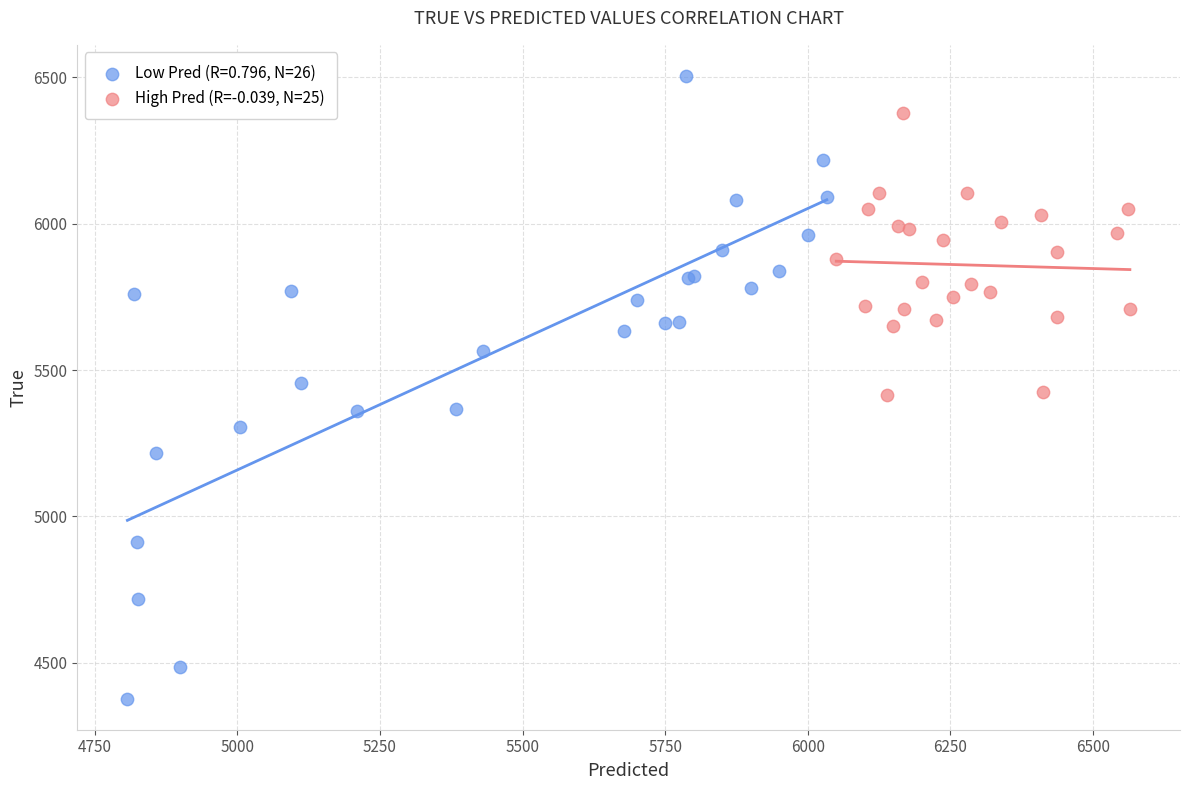

Which series has the widest spread of Y values?

Low Pred (R=0.796, N=26)